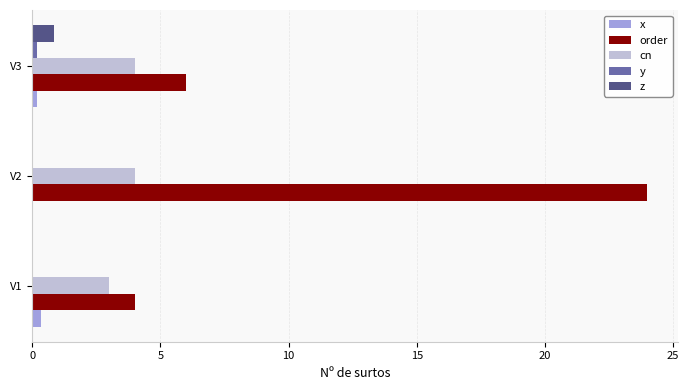

What is the maximum value for z?

0.8